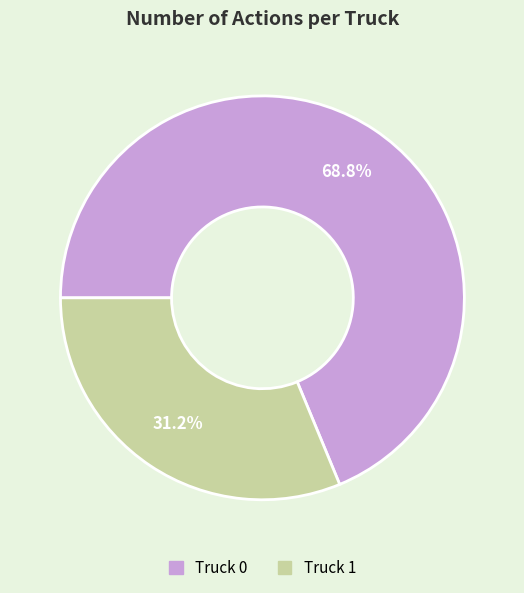

Rank the categories by value from lowest to highest.

Truck 1, Truck 0